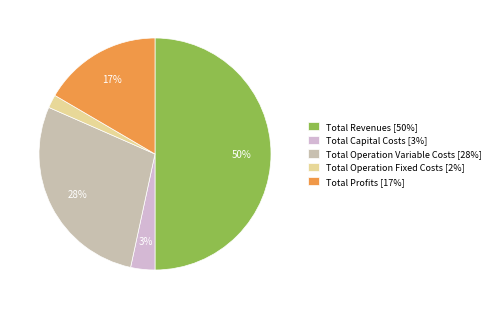

Which slice represents more than half of the pie?

Total Revenues